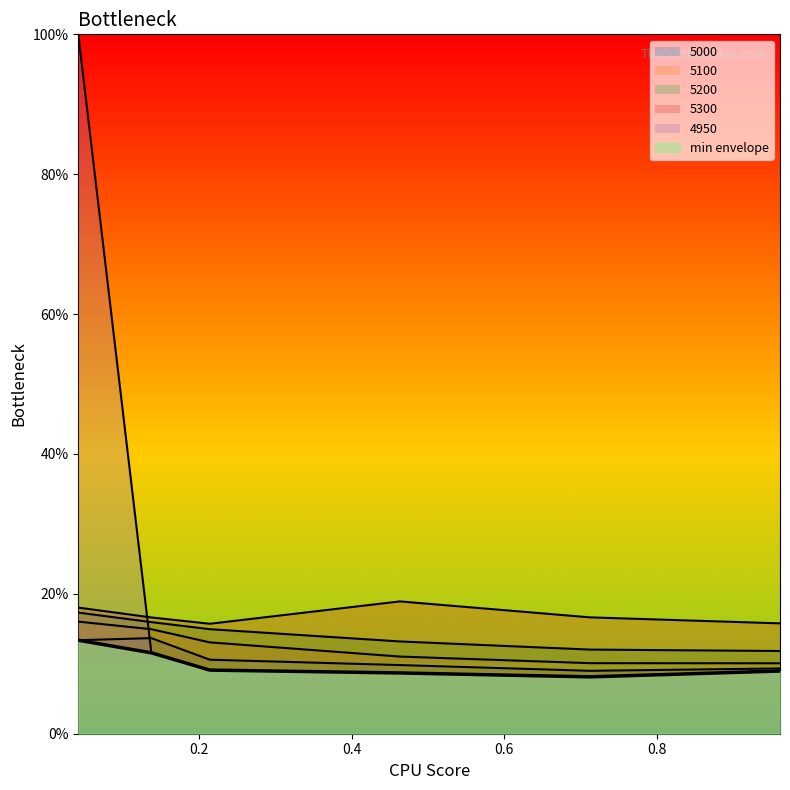

At which label is 5100 closest to 0?

0.9616438356164384